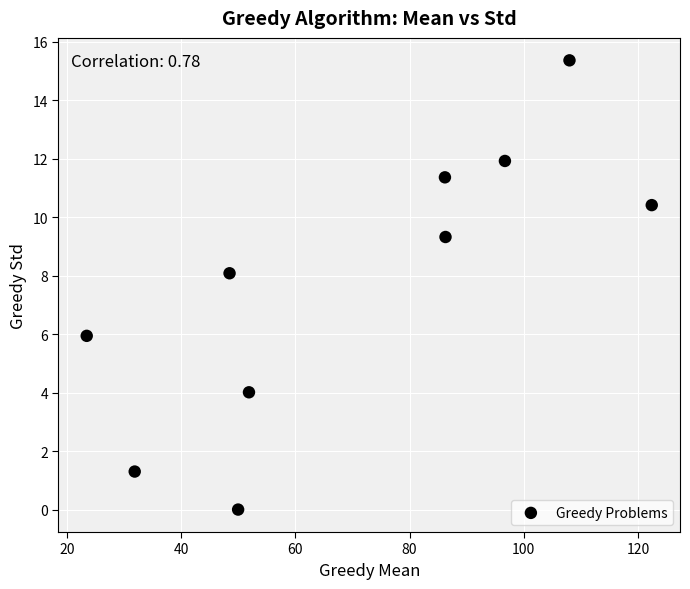

What is the average X value?

70.5